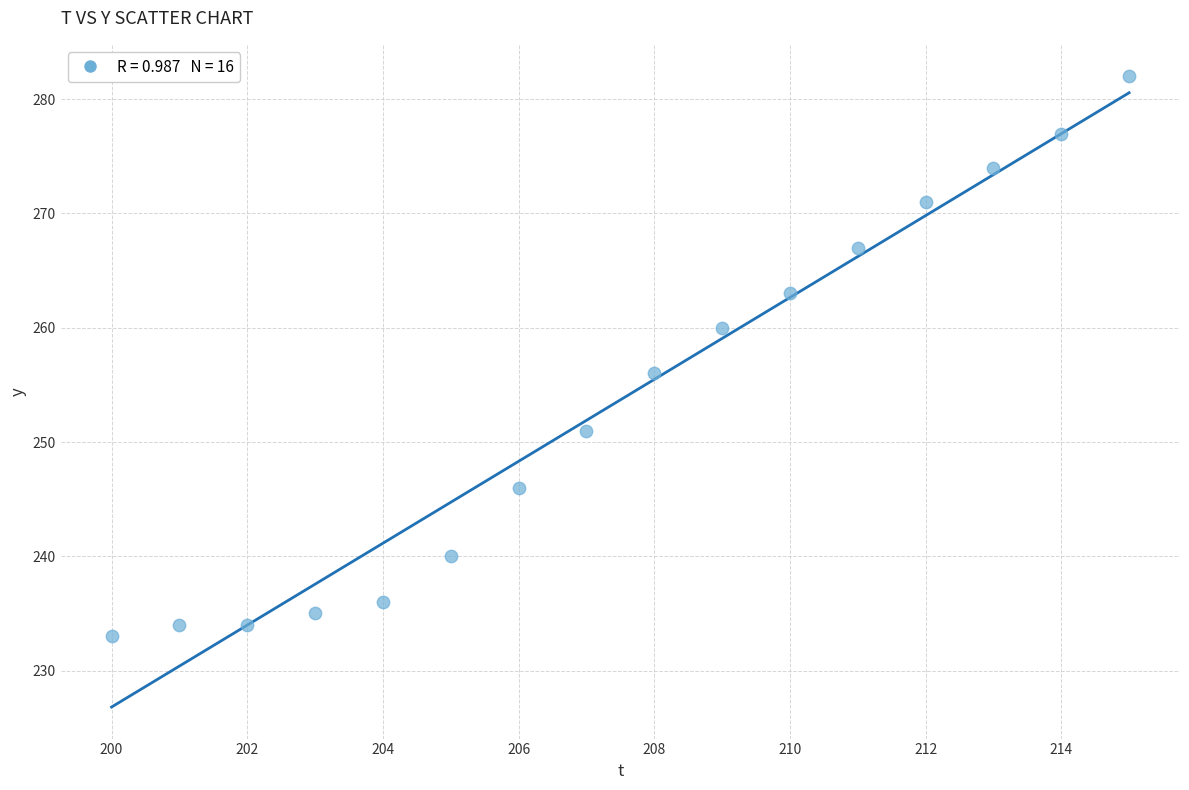

What is the range of X values (max minus min)?

15